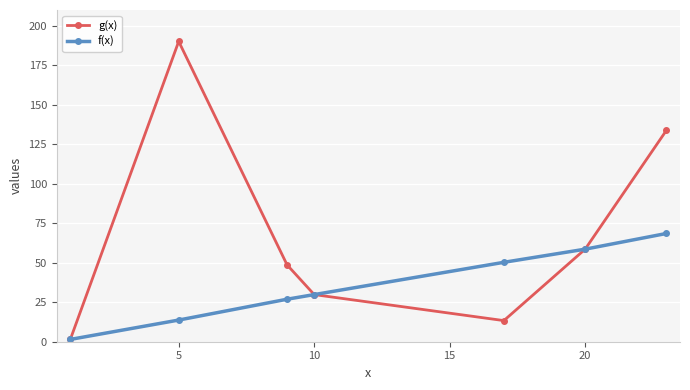

At how many categories does at least one series exceed 129?

2